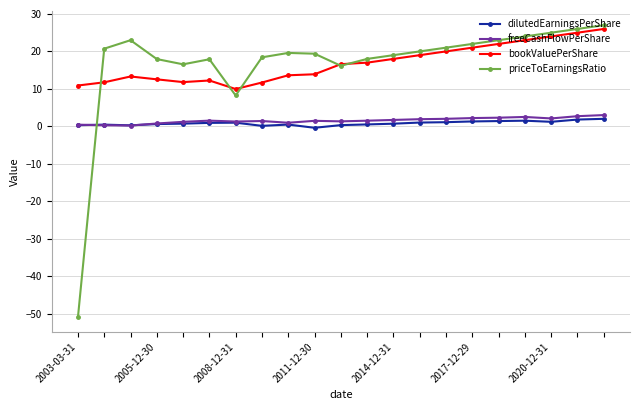

How many series are shown in this chart?

4